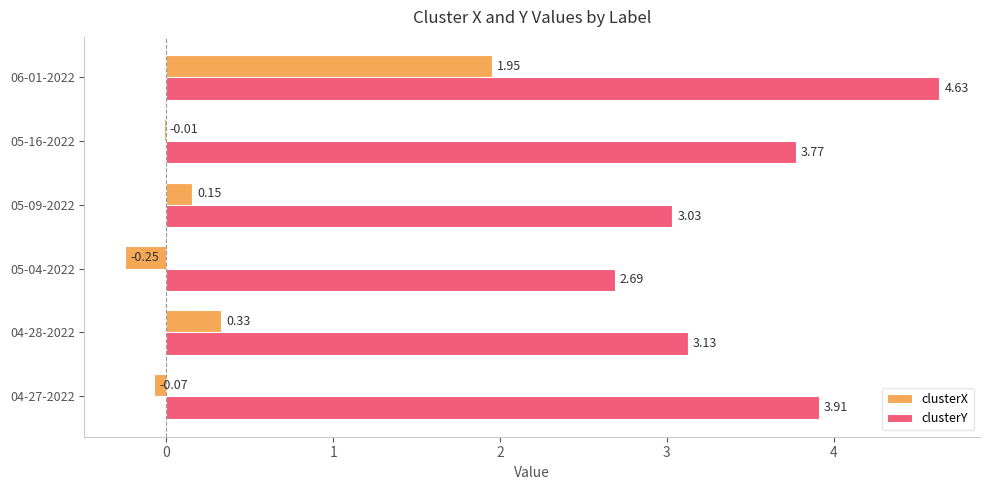

What are all the series names shown in the legend?

clusterX, clusterY